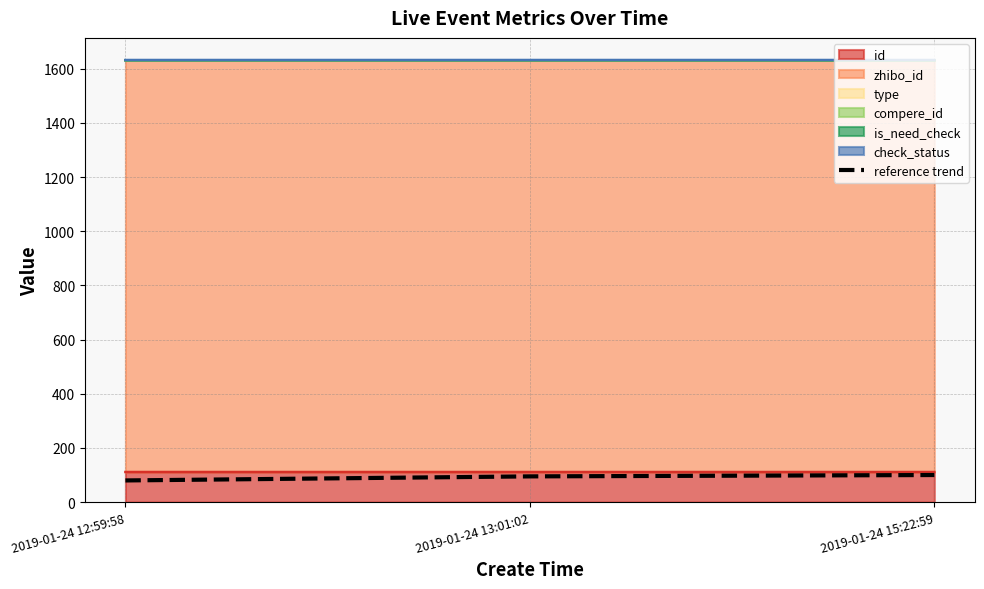

True or false: the data shows 45 at 2019-01-24 15:22:59.

False